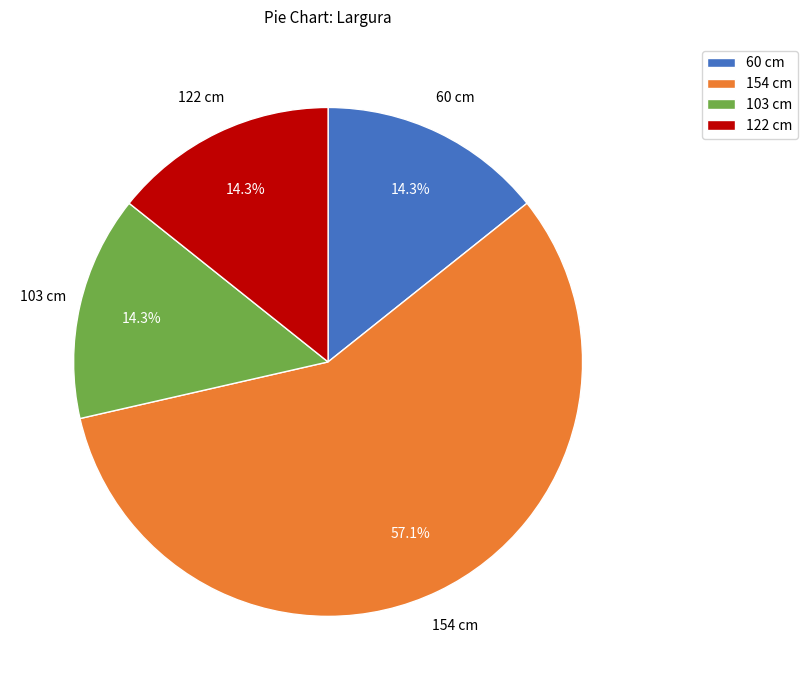

Is it true that 60 cm is 1% of the pie?

False